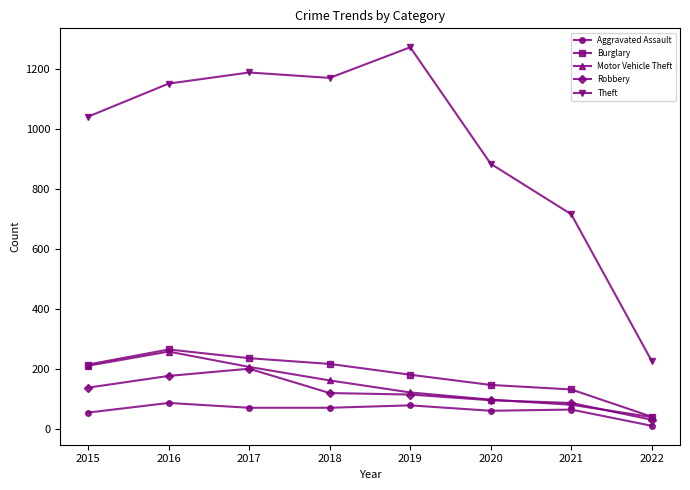

What is the total value across all series at 2019?

1773